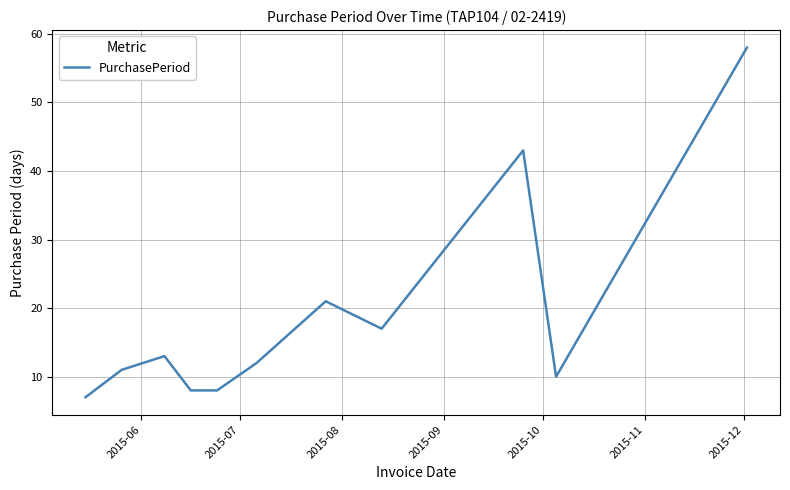

What is the difference between the maximum and minimum values?

51